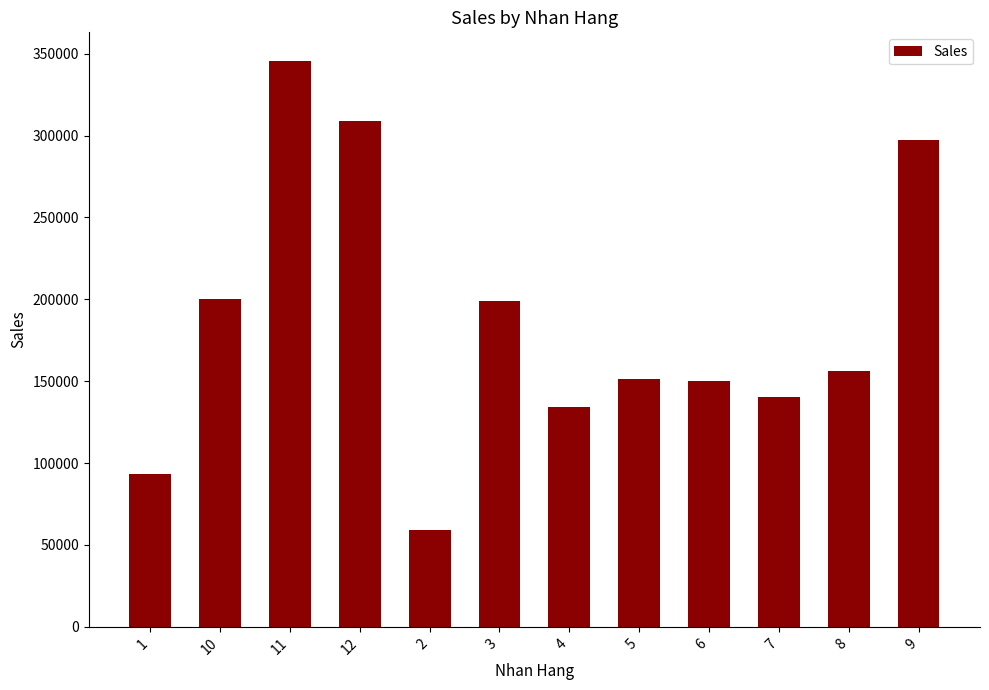

Are the bars horizontal?

No